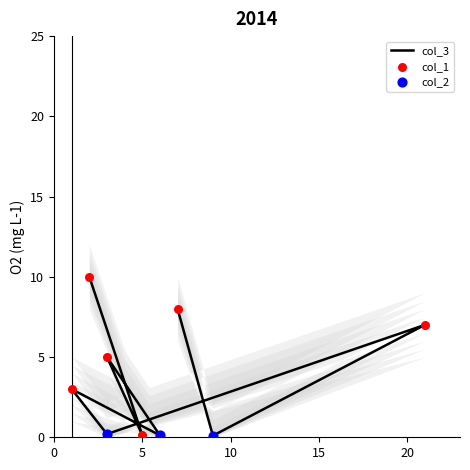

At how many categories does at least one series exceed 6?

3